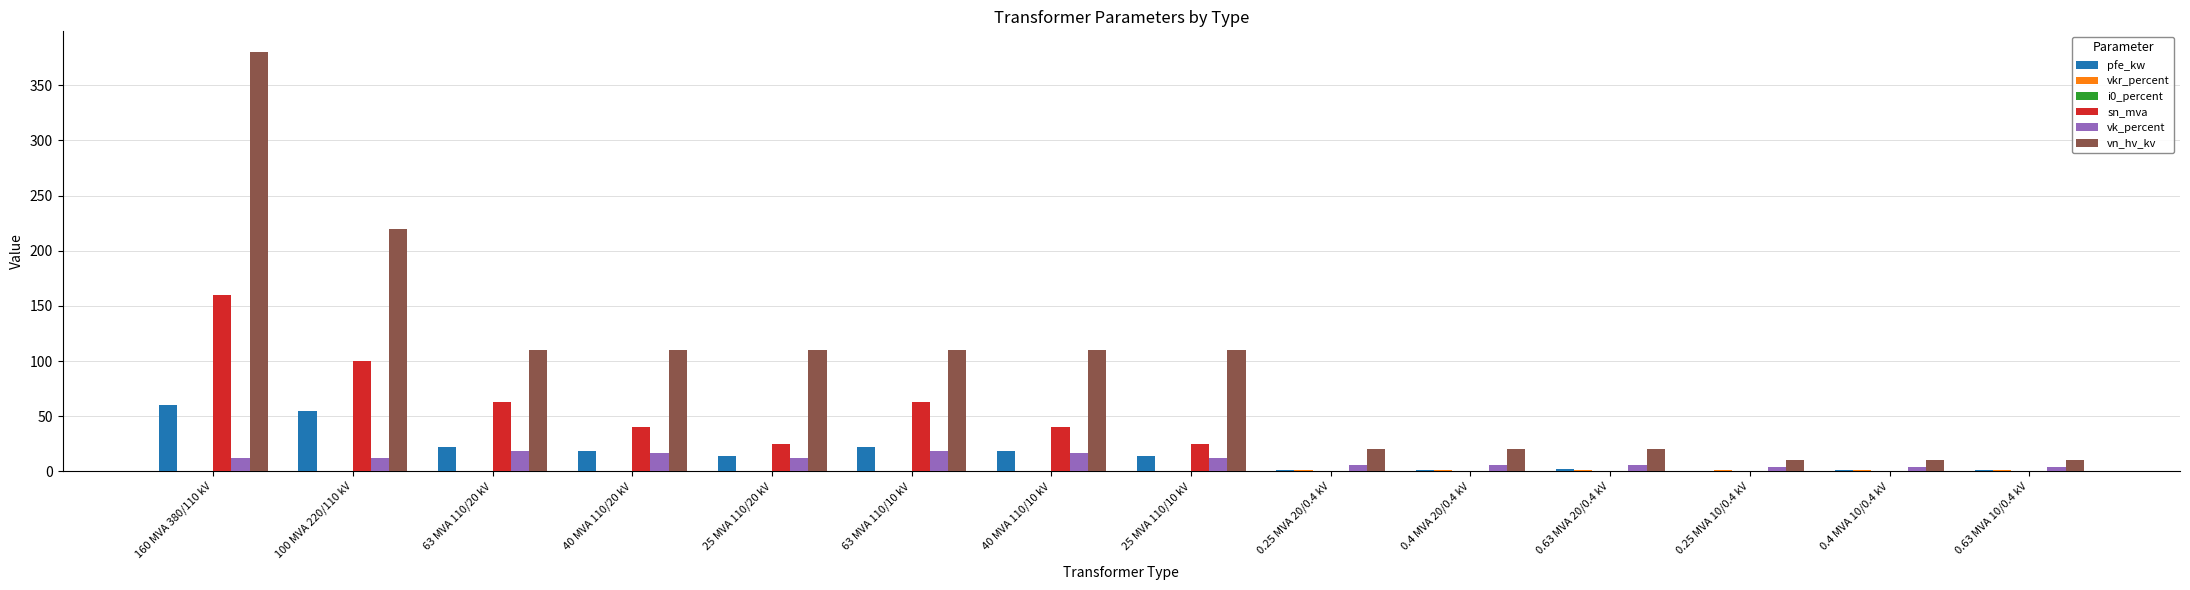

What is the greatest value displayed?

380.0